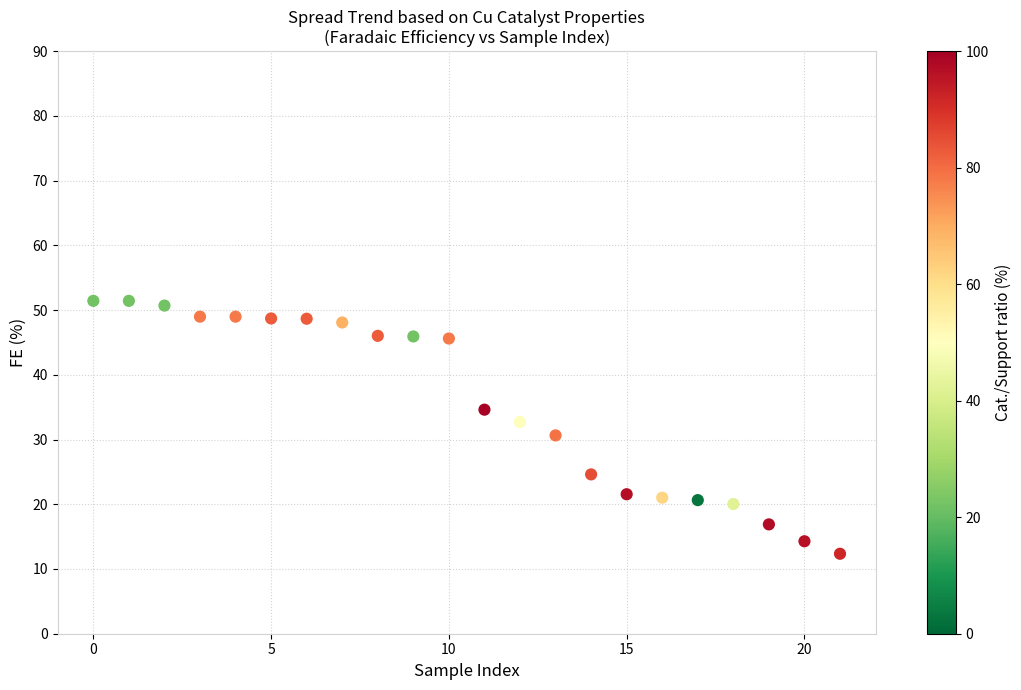

What is the range of Y values (max minus min)?

39.1